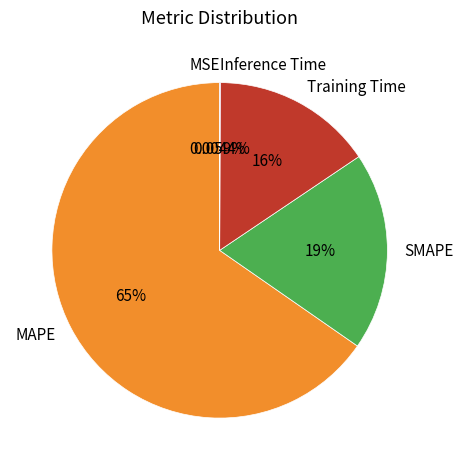

To the nearest percent, what portion does SMAPE represent?

19%